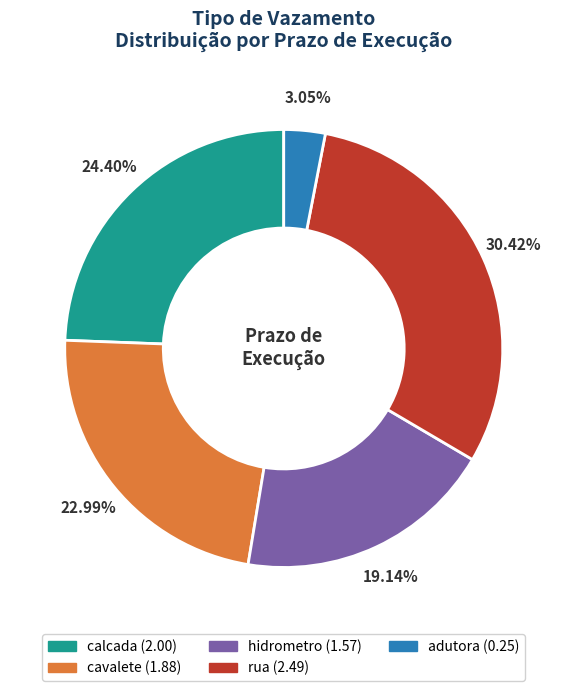

To the nearest percent, what is the difference between the calcada and hidrometro slice percentages?

5%